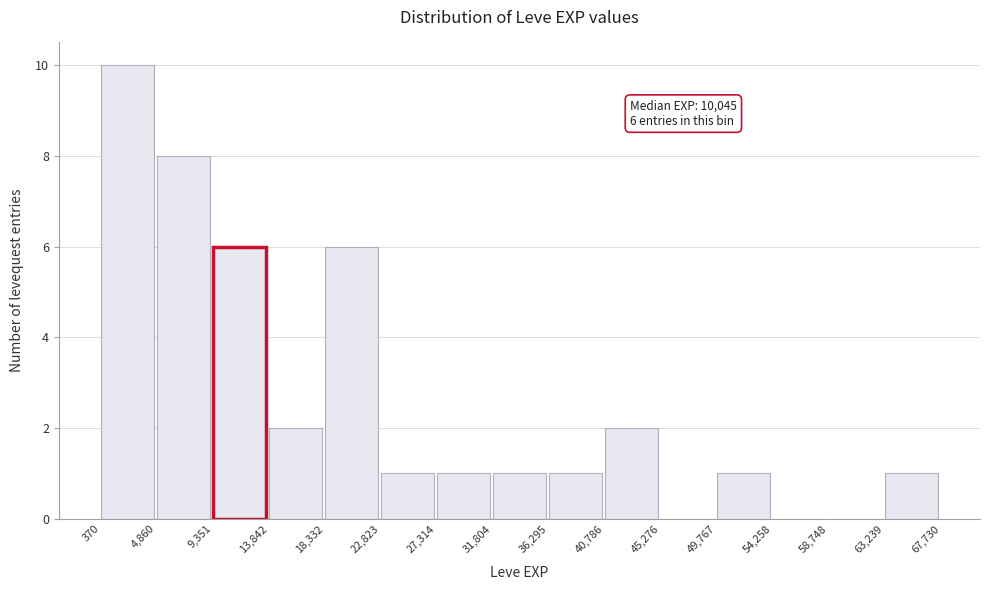

Which range on the x-axis has the tallest bar?

370 to 4,860